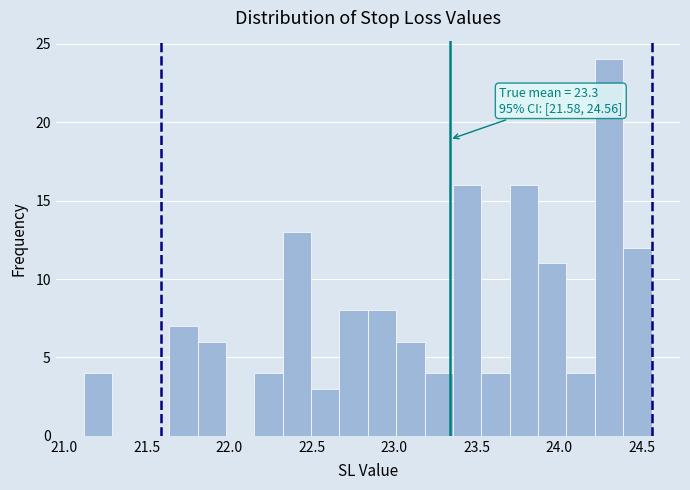

Around what value on the x-axis is the tallest bar? Give the approximate position of its centre, as read against the axis.

24.30